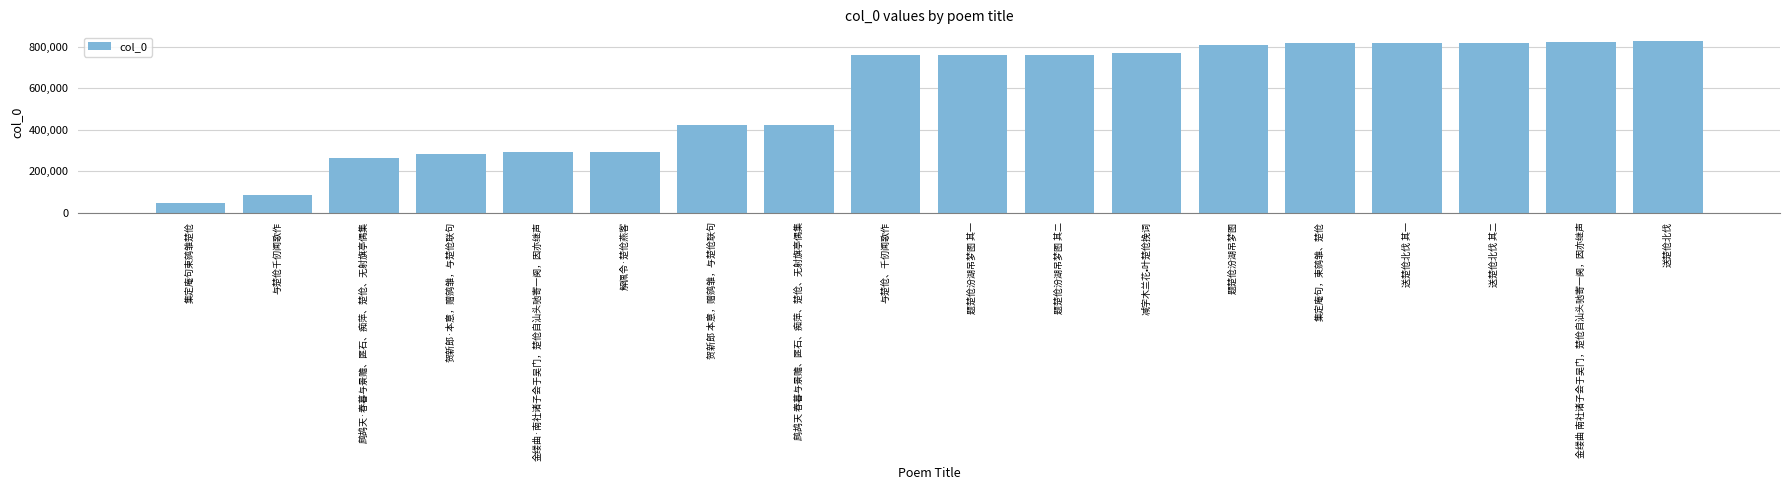

What is the approximate value at 贺新郎 本意，赠鹓雏，与楚伧联句, to the nearest 100?

420900